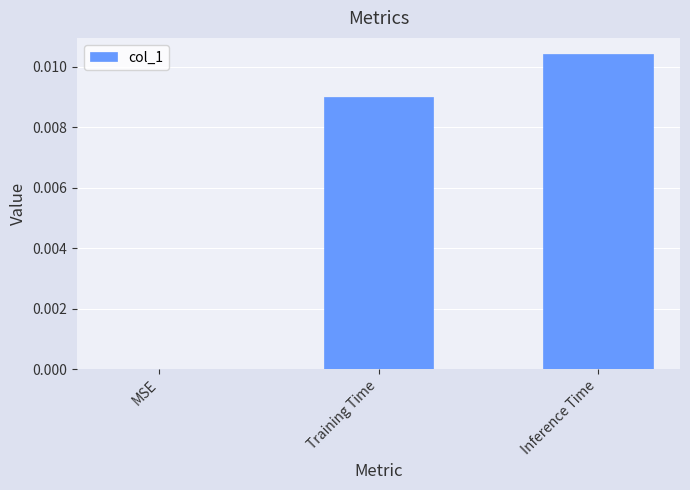

Are the bars horizontal?

No